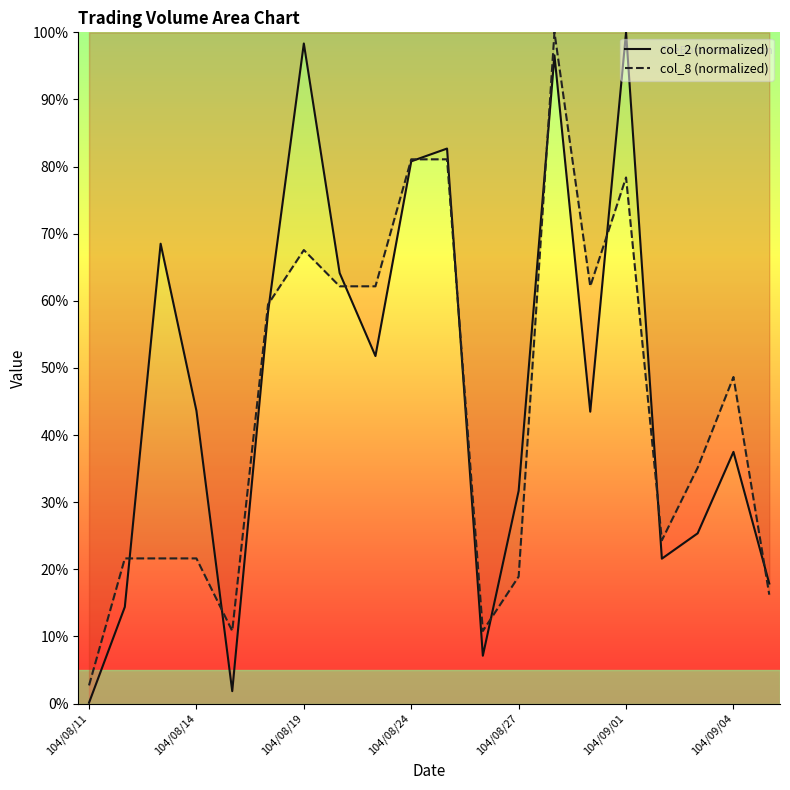

Reading left to right, what are all the values shown in this chart?

col_2: 104/08/11=0.1	104/08/12=14.4	104/08/13=68.5	104/08/14=43.6	104/08/17=1.8	104/08/18=58.3	104/08/19=98.3	104/08/20=64.1	104/08/21=51.8	104/08/24=80.8	104/08/25=82.7	104/08/26=7.1	104/08/27=31.7	104/08/28=96.6	104/08/31=43.5	104/09/01=100.0	104/09/02=21.6	104/09/03=25.4	104/09/04=37.5	104/09/07=17.9
col_8: 104/08/11=2.7	104/08/12=21.6	104/08/13=21.6	104/08/14=21.6	104/08/17=10.8	104/08/18=59.5	104/08/19=67.6	104/08/20=62.2	104/08/21=62.2	104/08/24=81.1	104/08/25=81.1	104/08/26=10.8	104/08/27=18.9	104/08/28=100.0	104/08/31=62.2	104/09/01=78.4	104/09/02=24.3	104/09/03=35.1	104/09/04=48.6	104/09/07=16.2